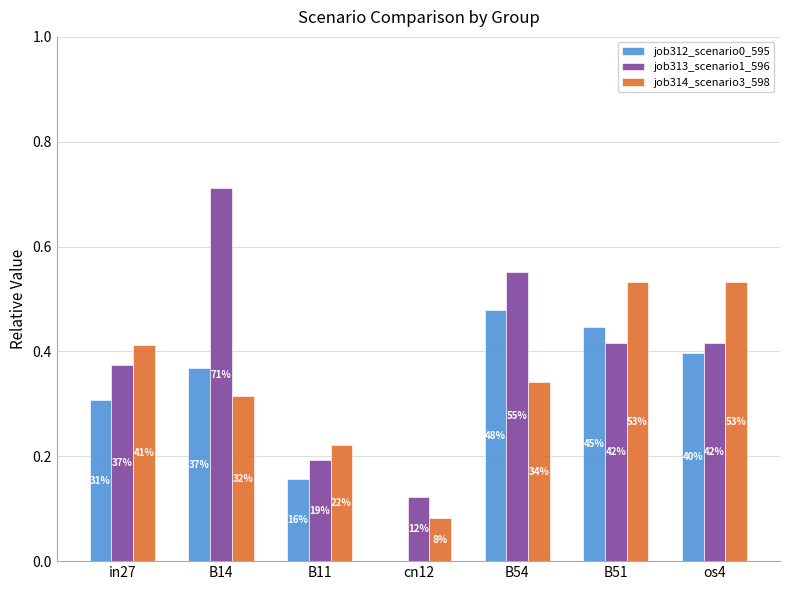

Which category has the lowest value in the job314_scenario3_598 series?

cn12